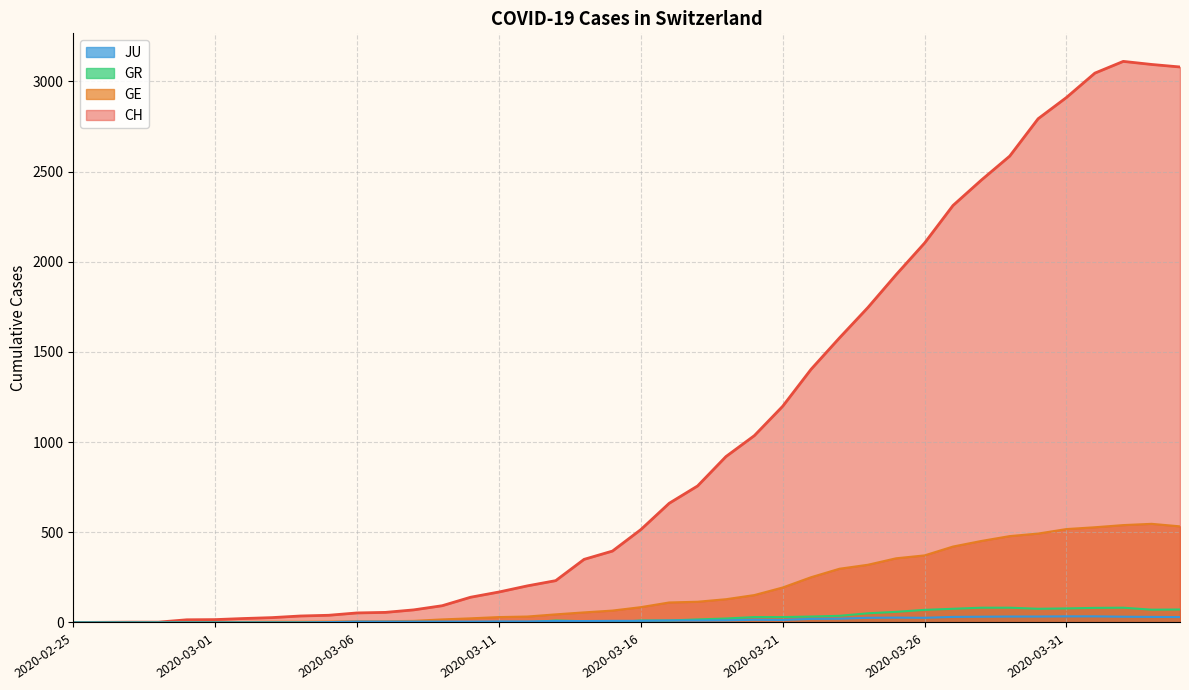

At which label does CH first exceed 515?

2020-03-17